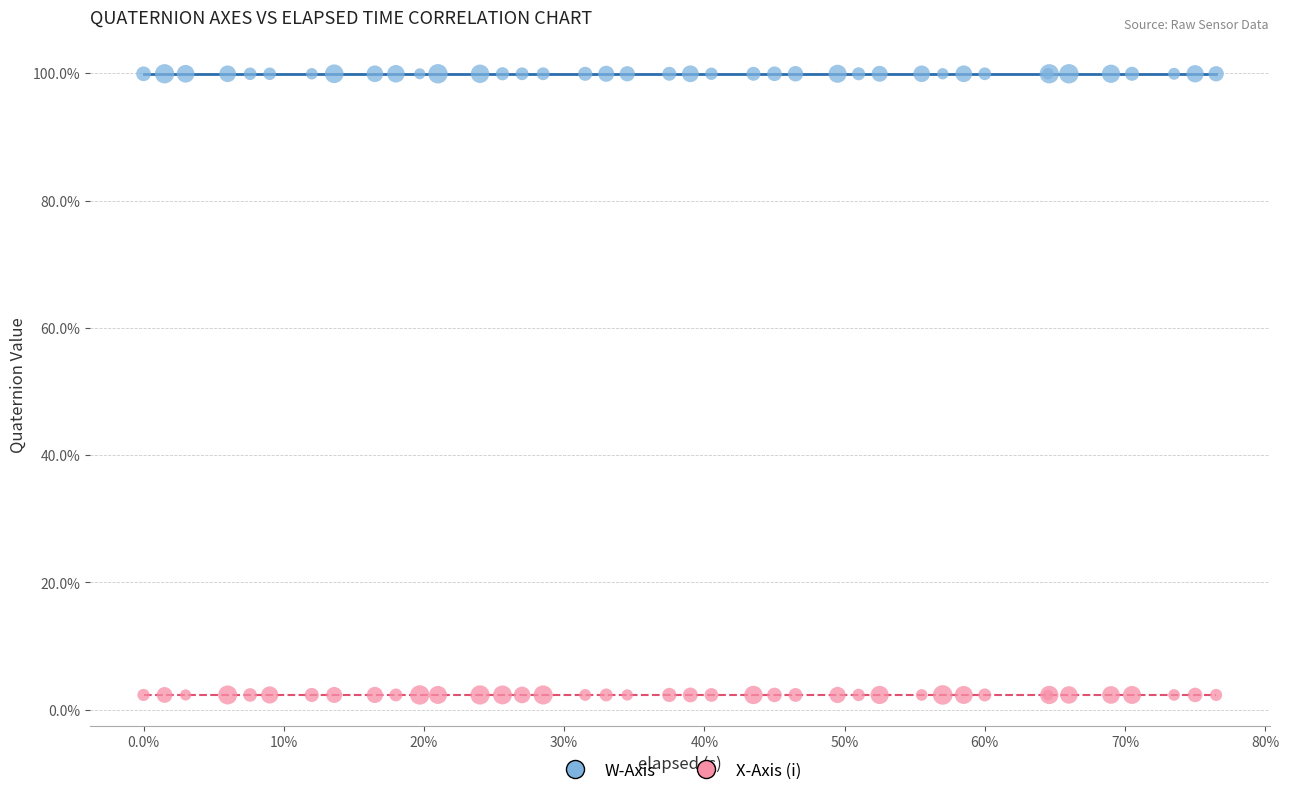

What are all the series names shown in the legend?

W-Axis, X-Axis (i)